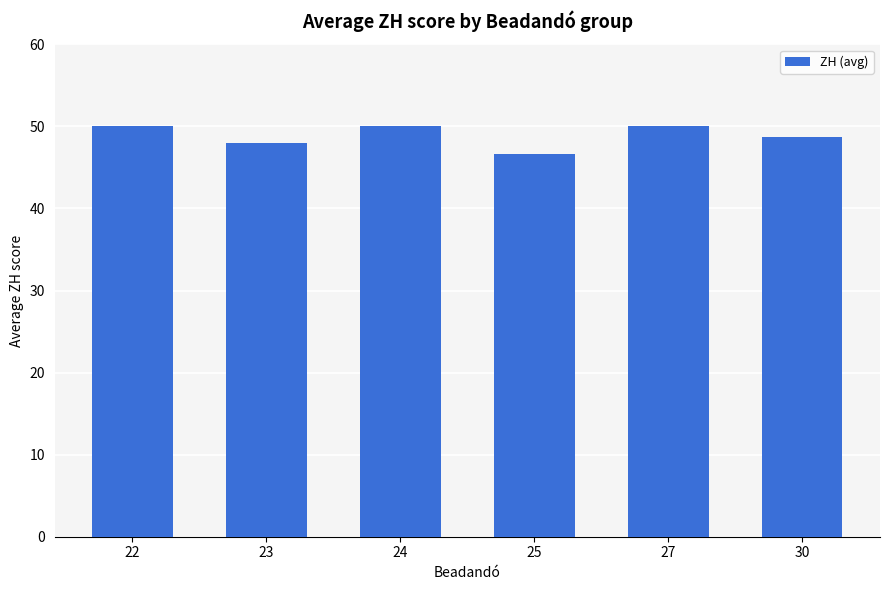

What is the ratio of the value at 25 to the value at 30?

1.0